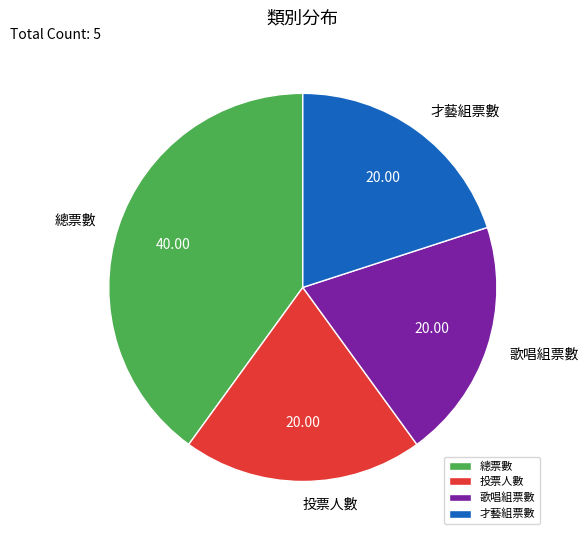

Which slice is the largest?

總票數